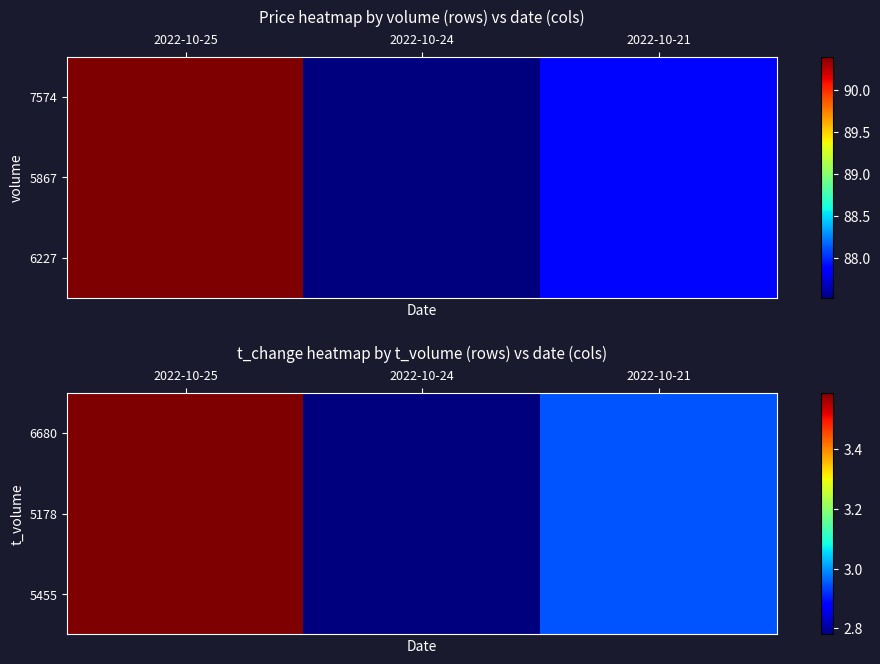

Reading left to right, what are all the values shown in this chart?

6680: 2022-10-25=3.6	2022-10-24=2.8	2022-10-21=3.0
5178: 2022-10-25=3.6	2022-10-24=2.8	2022-10-21=3.0
5455: 2022-10-25=3.6	2022-10-24=2.8	2022-10-21=3.0